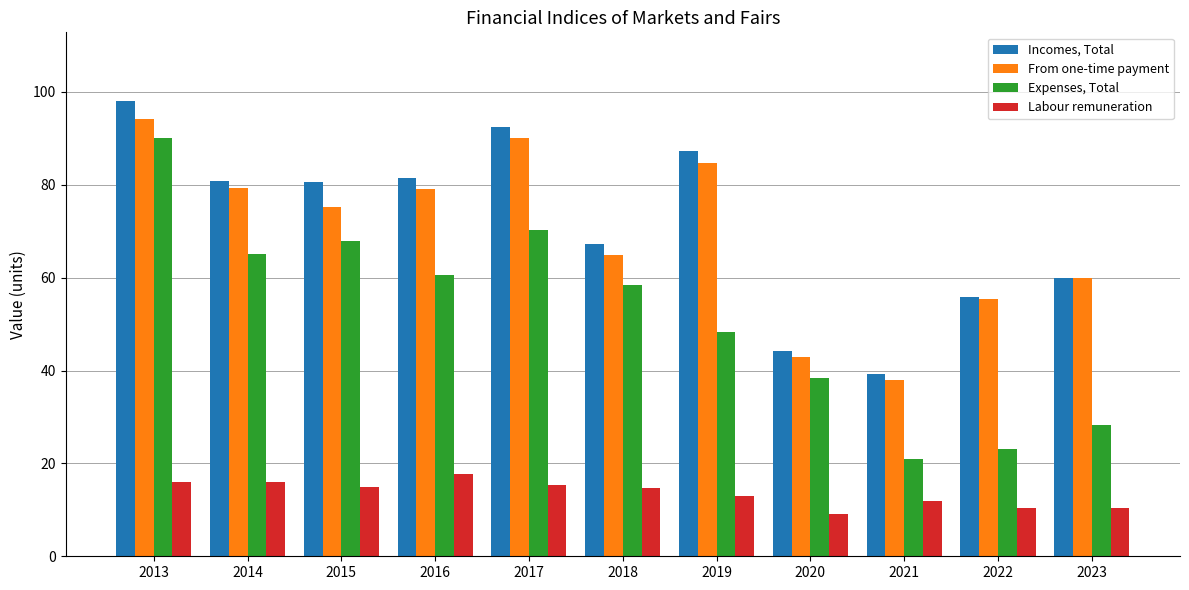

At which category is the sum across all series the highest?

2013